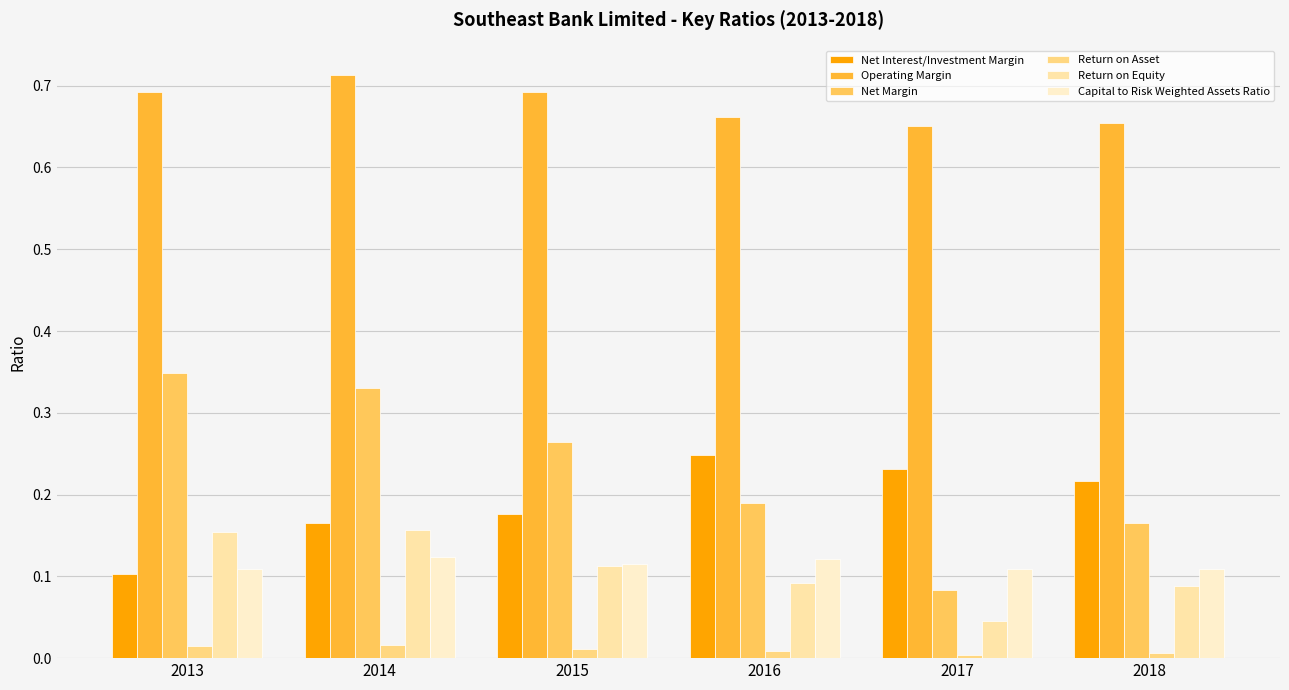

What is the sum of all Net Interest/Investment Margin values?

1.1